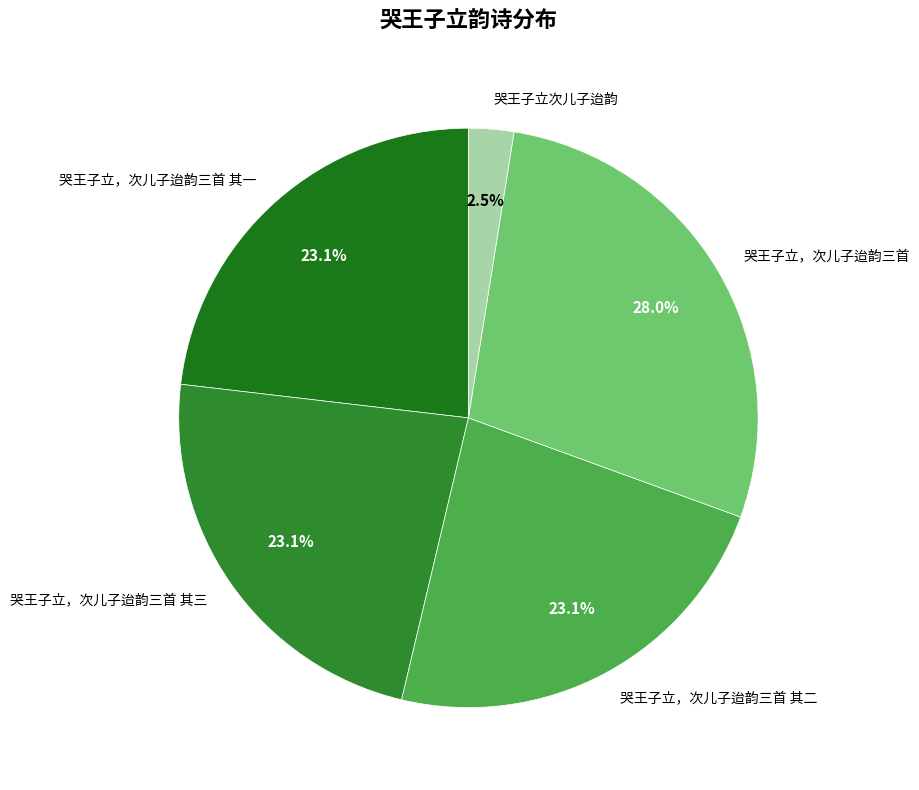

Does 哭王子立次儿子迨韵 account for over 50% of the chart?

No